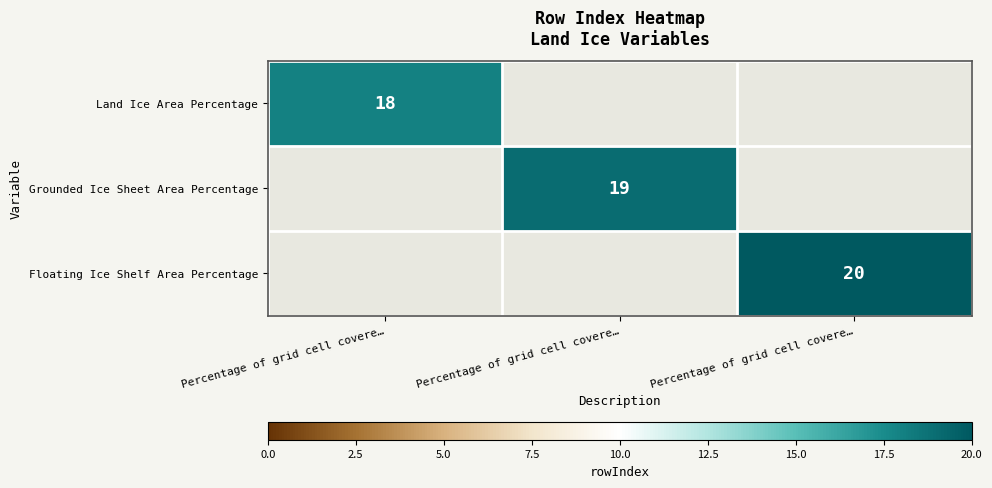

List the labels in order of Floating Ice Shelf Area Percentage value, largest first.

Percentage of grid cell covere…, Percentage of grid cell covere…, Percentage of grid cell covere…